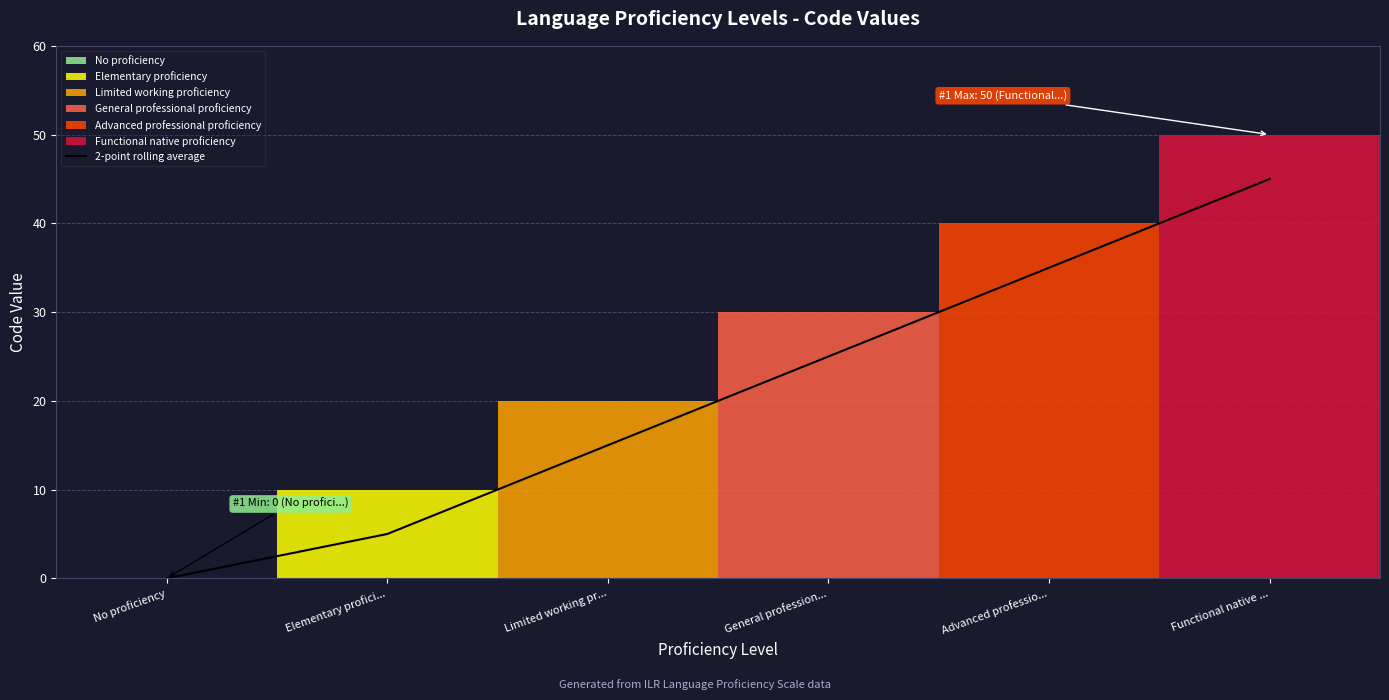

Between No proficiency and Advanced professio..., which is larger?

Advanced professio...